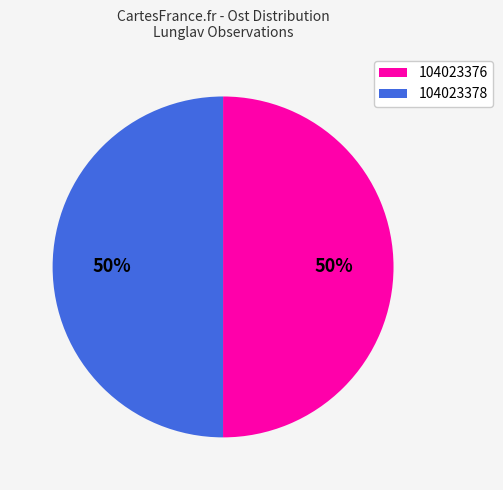

True or false: 104023378 accounts for 50% of the total.

True